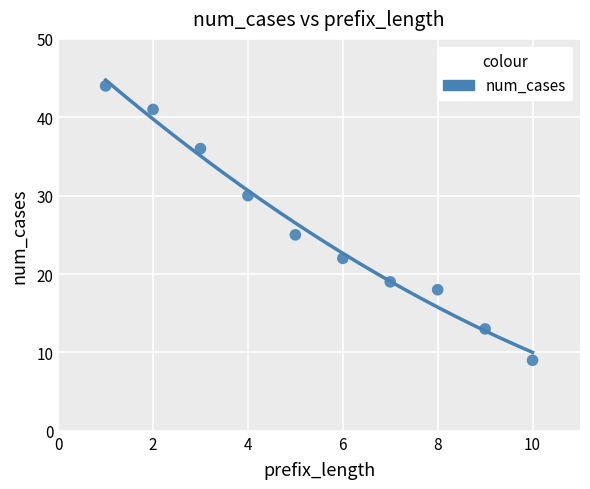

What is the range of X values (max minus min)?

9